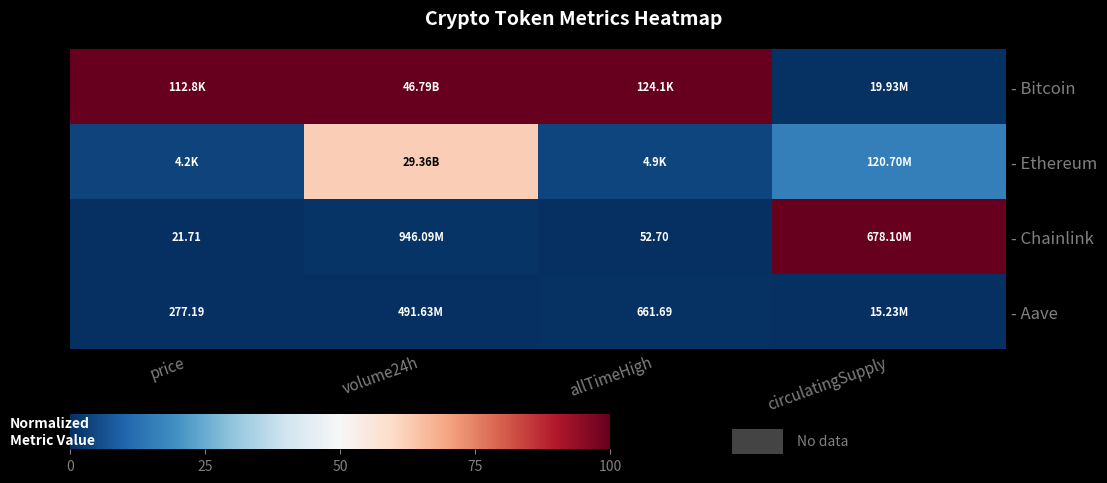

At which category is the sum across all series the highest?

volume24h